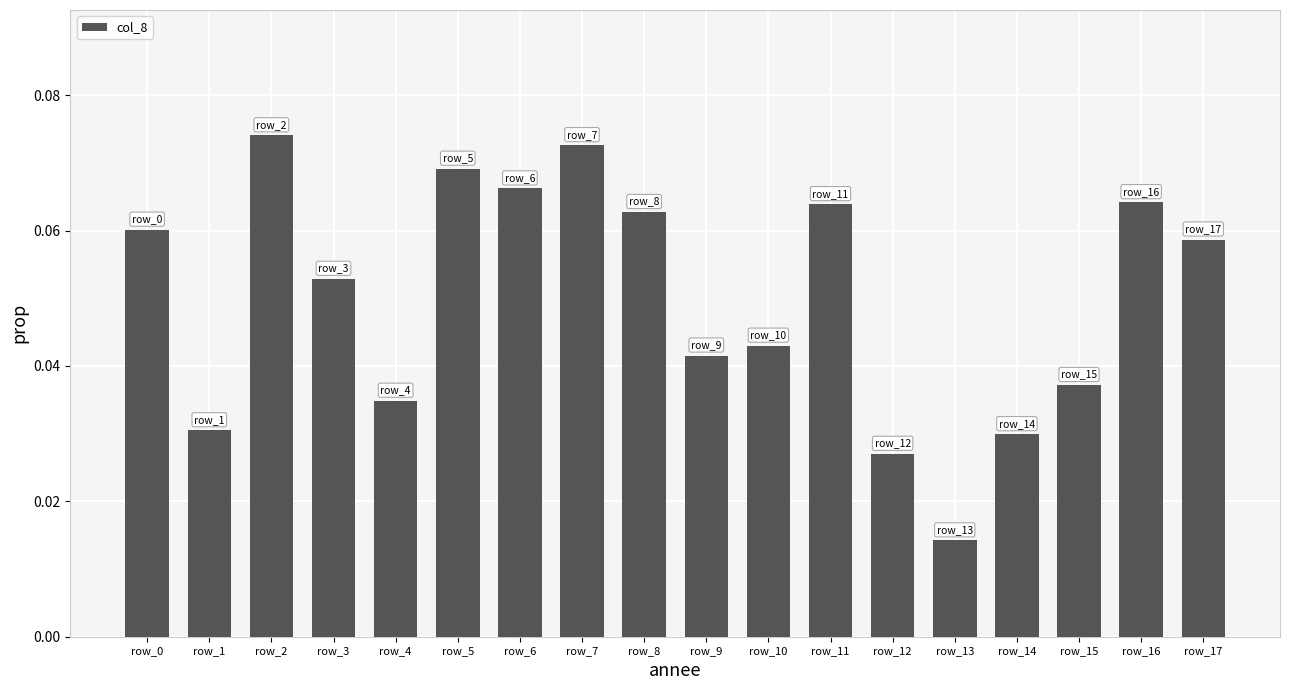

Which category has the lowest value across all series?

row_13